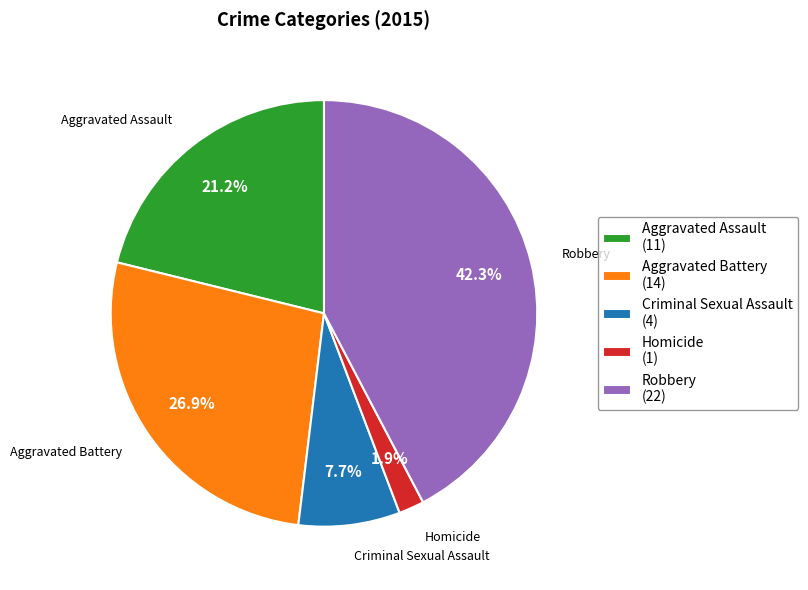

To the nearest percent, what is the combined percentage of Homicide and Robbery?

44%